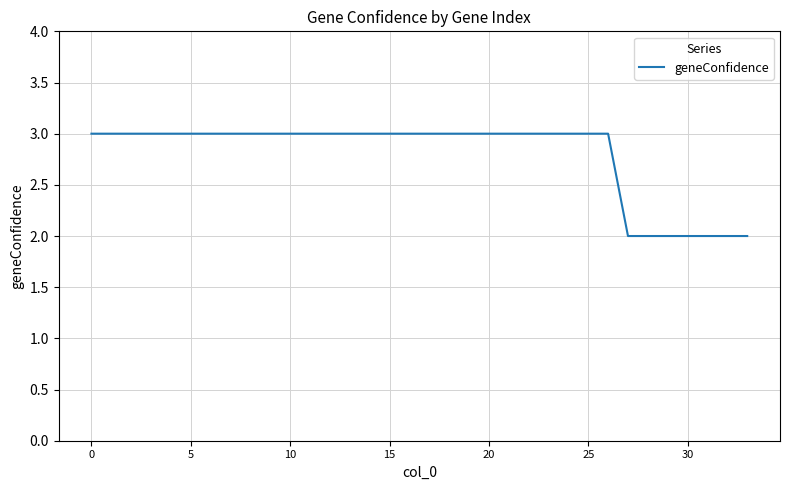

What is the maximum value shown in the chart?

3